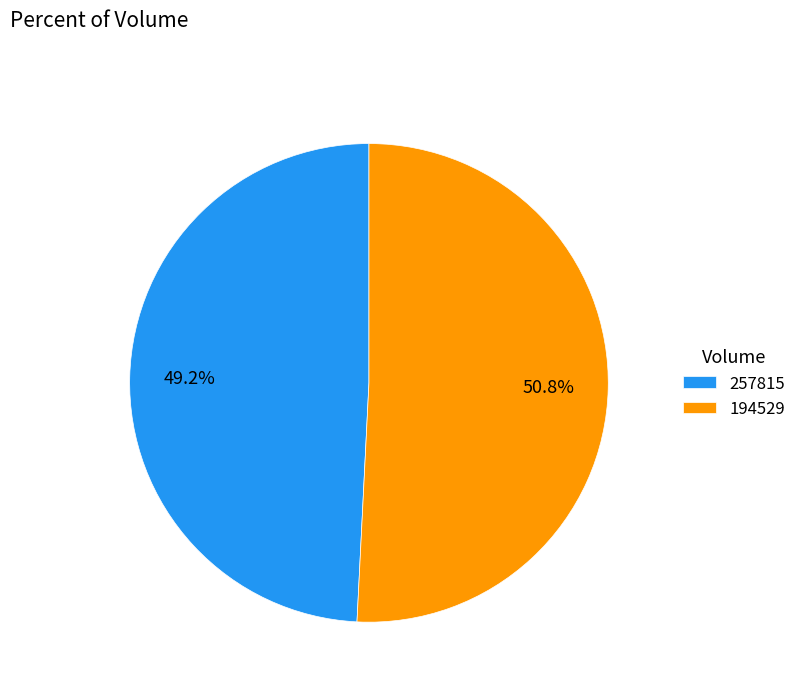

Do 257815 and 194529 together represent more than half of the pie?

Yes